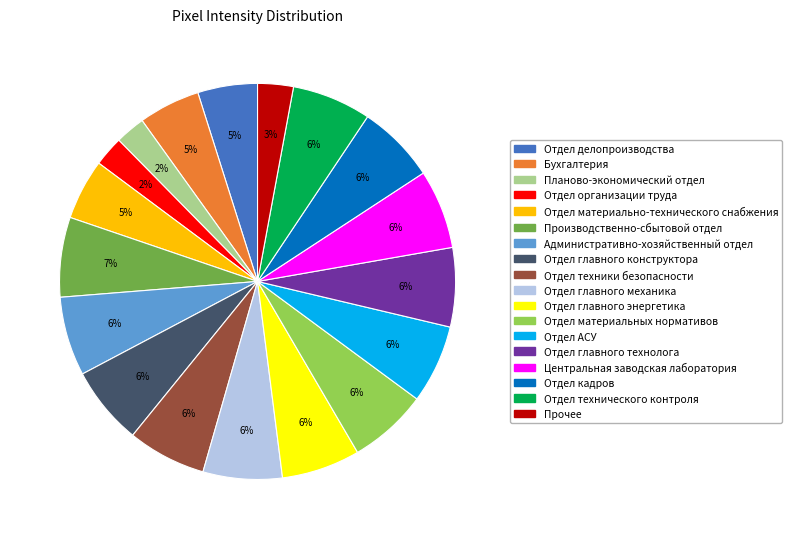

To the nearest percent, what is the average slice percentage?

6%